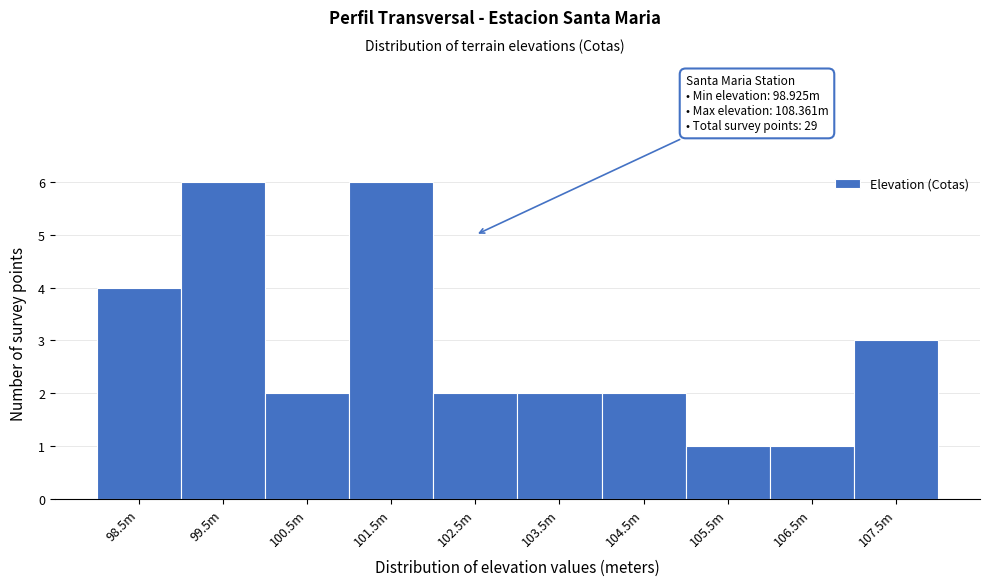

Reading left to right, what are all the values shown in this chart?

98.5m=4	99.5m=6	100.5m=2	101.5m=6	102.5m=2	103.5m=2	104.5m=2	105.5m=1	106.5m=1	107.5m=3